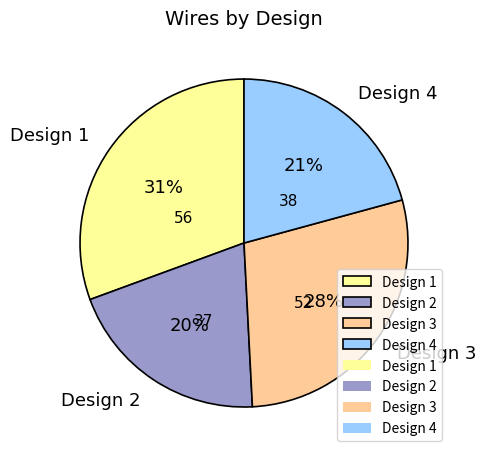

Which category has the smallest portion of the pie?

Design 2